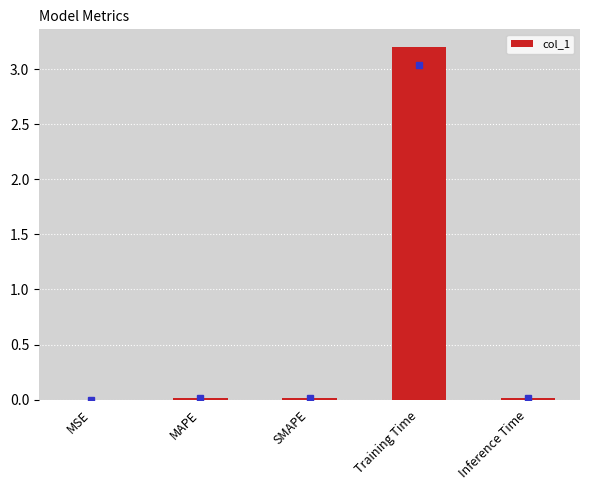

What is the sum of all values?

3.2